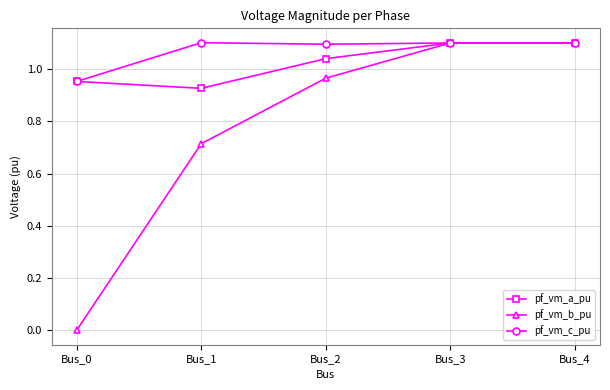

List the series in order of their overall mean, lowest first.

pf_vm_b_pu, pf_vm_a_pu, pf_vm_c_pu